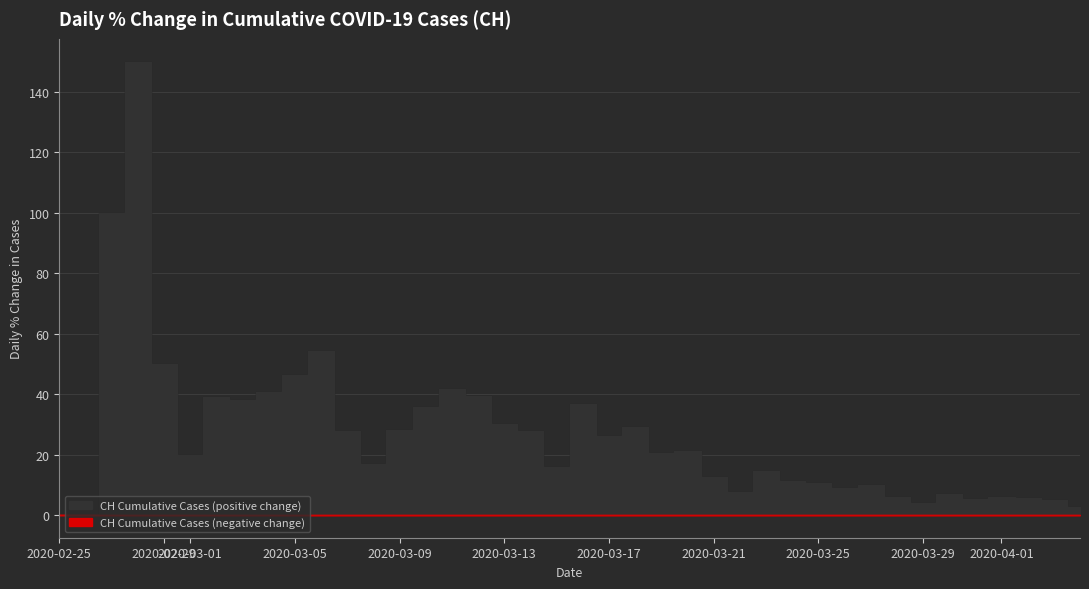

Which series has the largest total across all categories?

CH